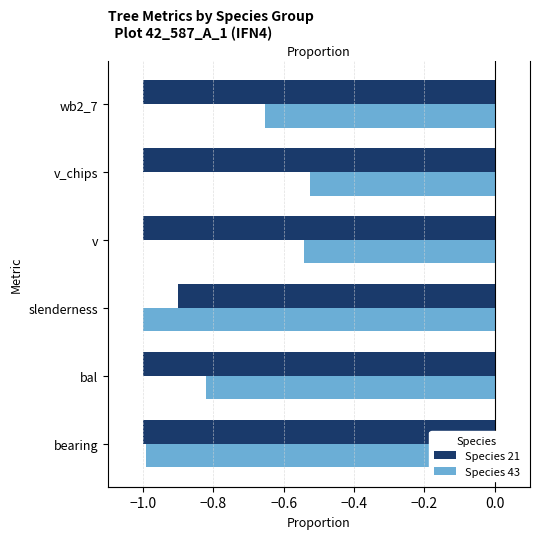

Reading right to left, what are all the values shown in this chart?

Species 21: -1.0	-1.0	-1.0	-0.9	-1.0	-1.0
Species 43: -0.7	-0.5	-0.5	-1.0	-0.8	-1.0